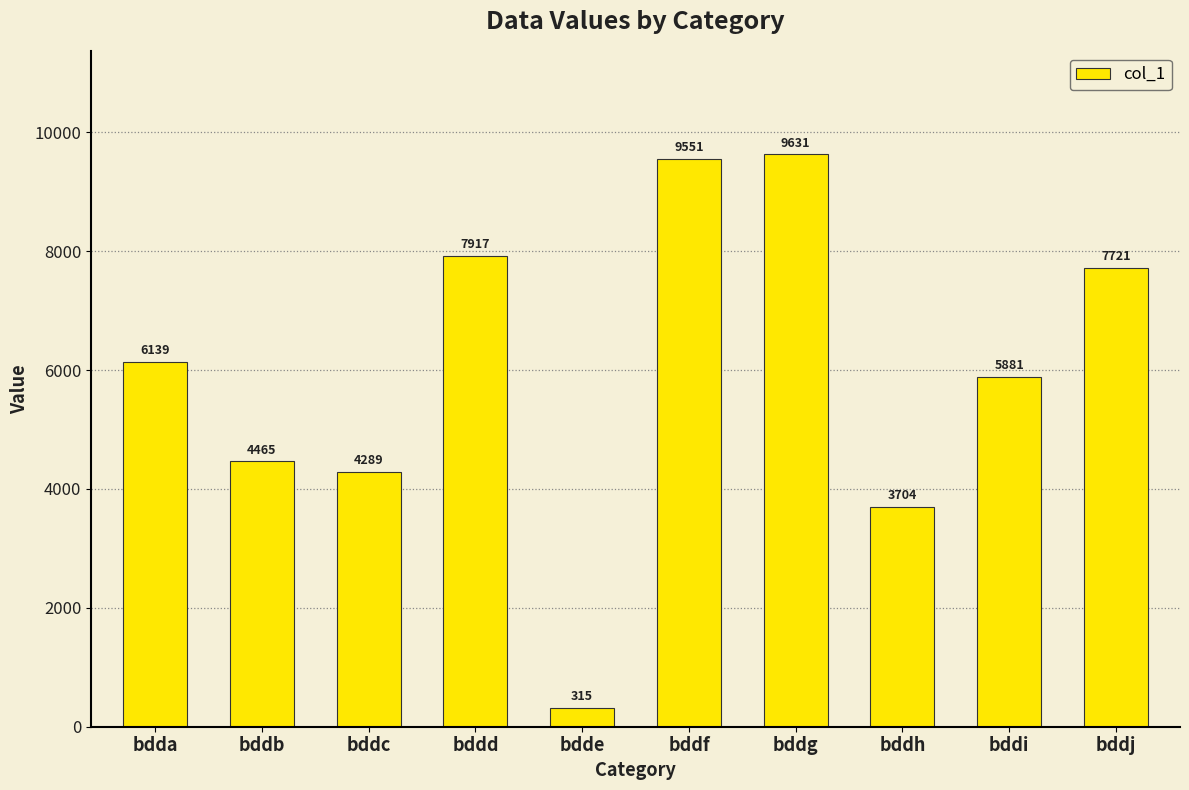

What is the change in value from bddf to bddh?

-5847